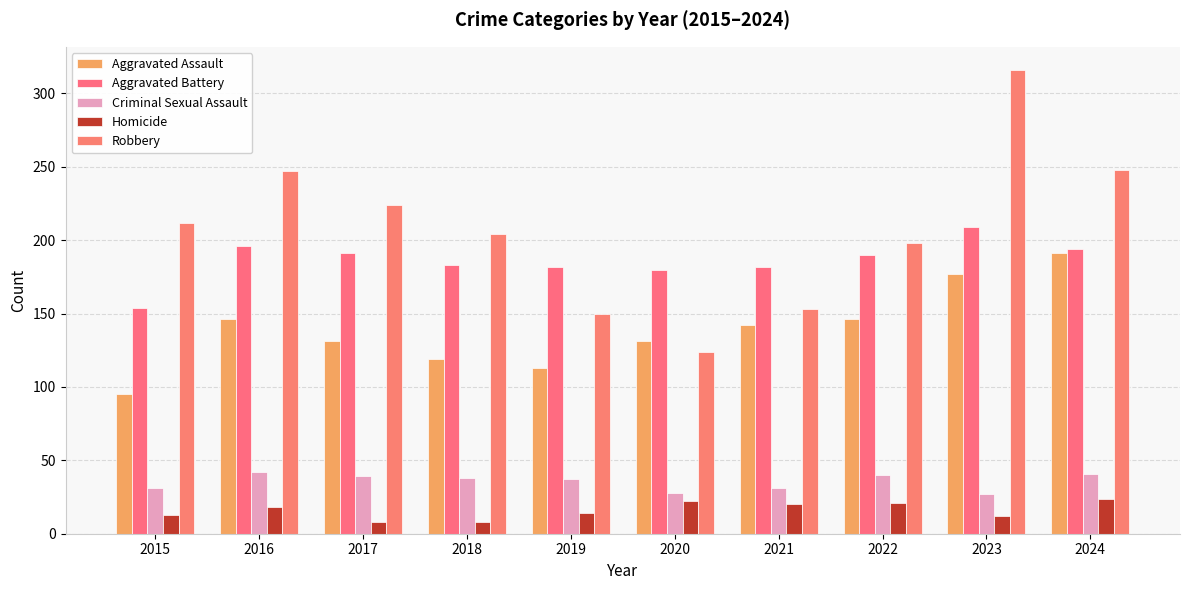

Where does the Aggravated Assault series first go above 142?

2016